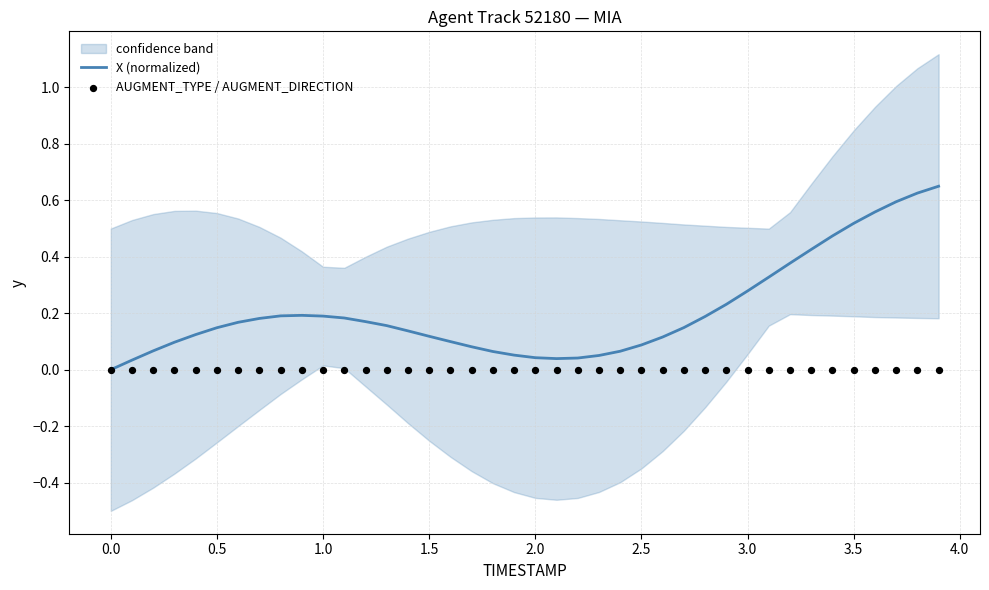

At how many categories does at least one series exceed 0?

39